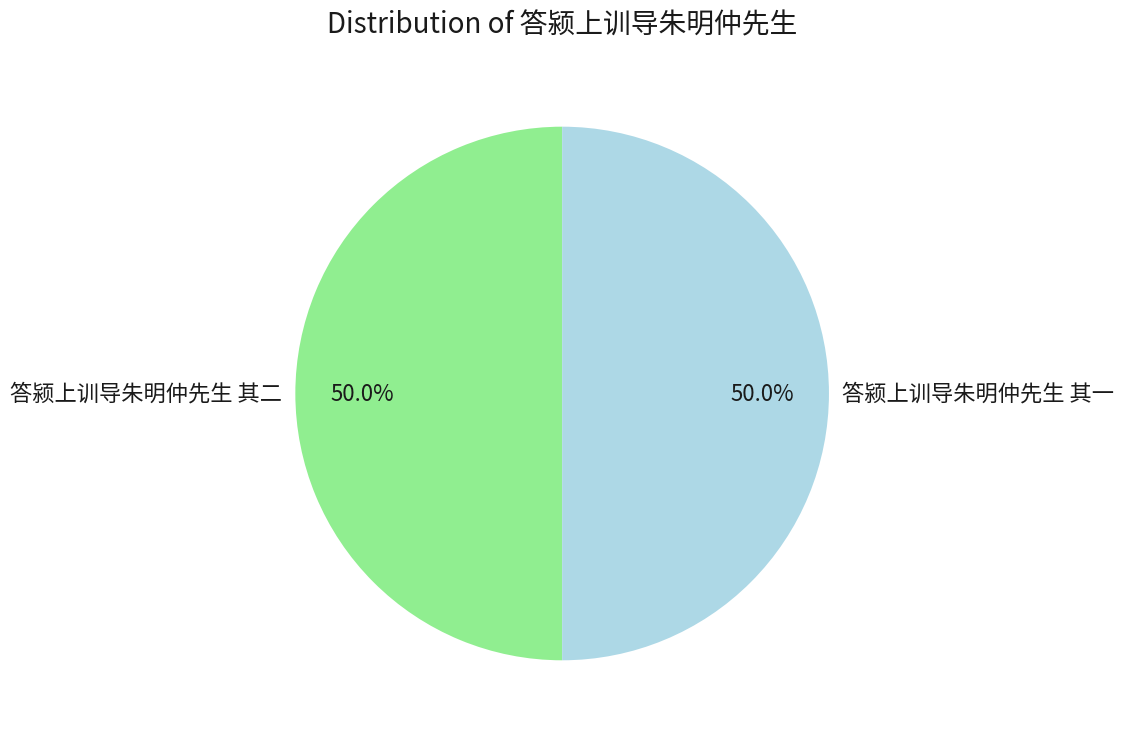

Approximately how many times larger is the value at 答颍上训导朱明仲先生 其一 compared to 答颍上训导朱明仲先生 其二?

1.0